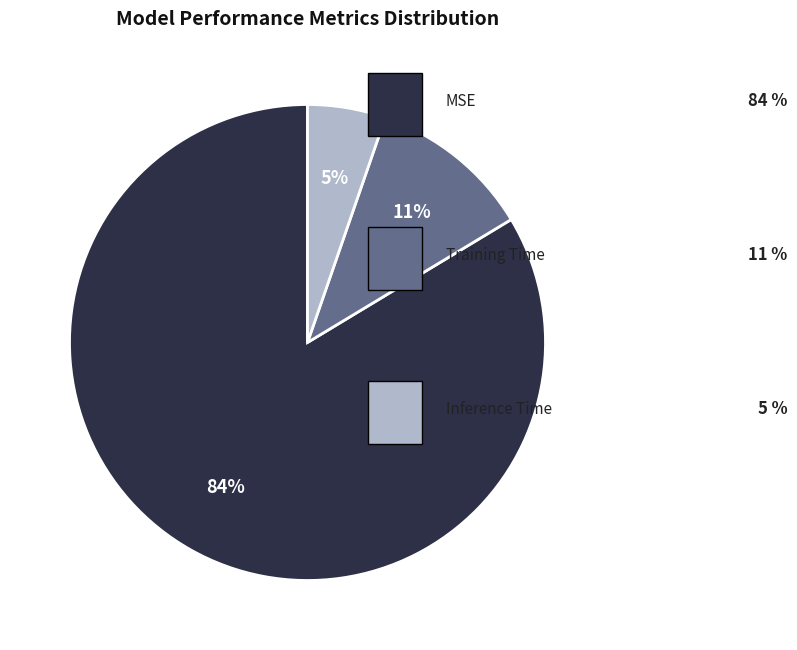

To the nearest percent, what is the average slice percentage?

33%